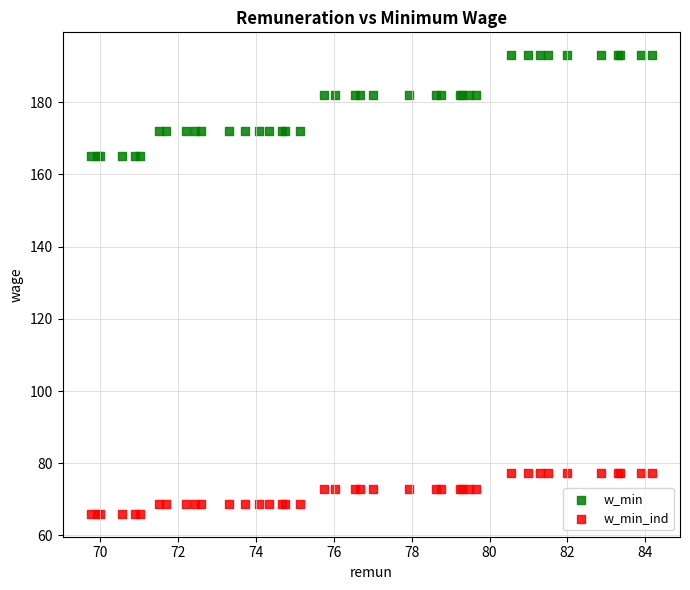

What are all the series names shown in the legend?

w_min, w_min_ind